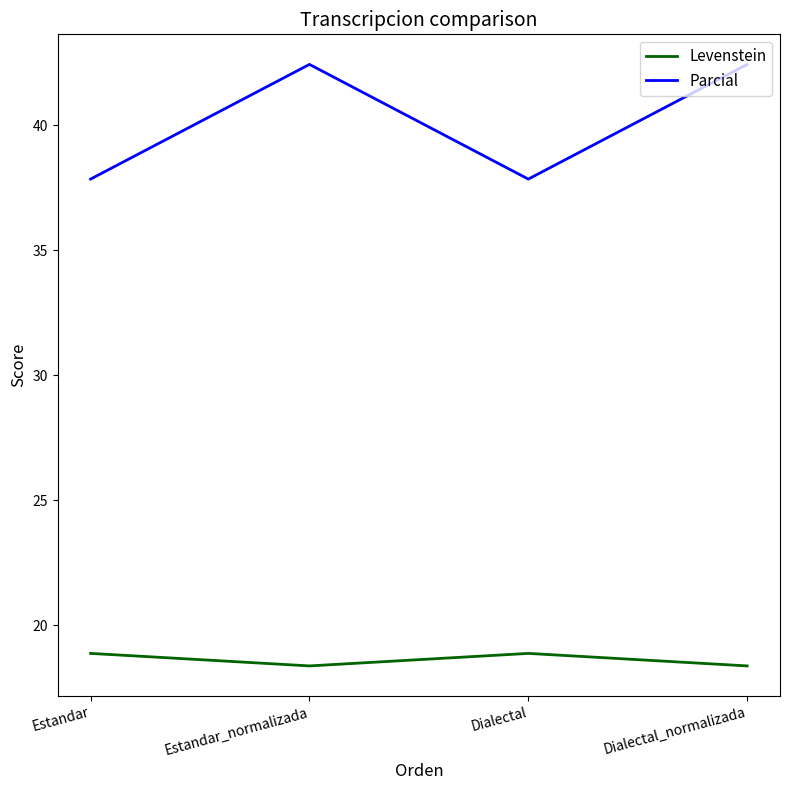

Which series has the largest range (max minus min)?

Parcial